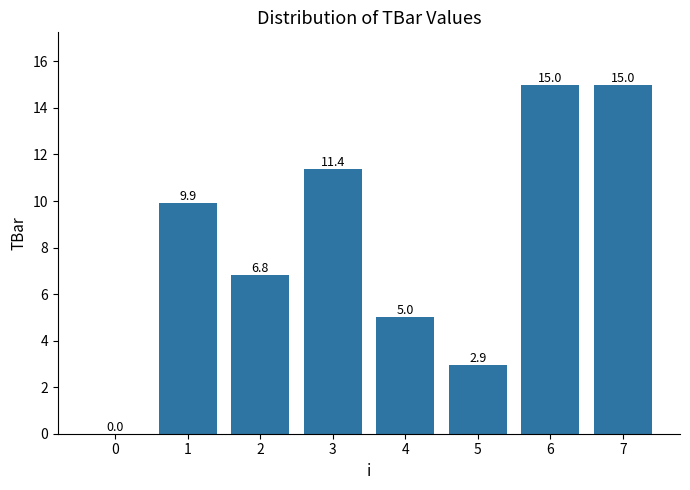

Which has a higher value, 6 or 5?

6